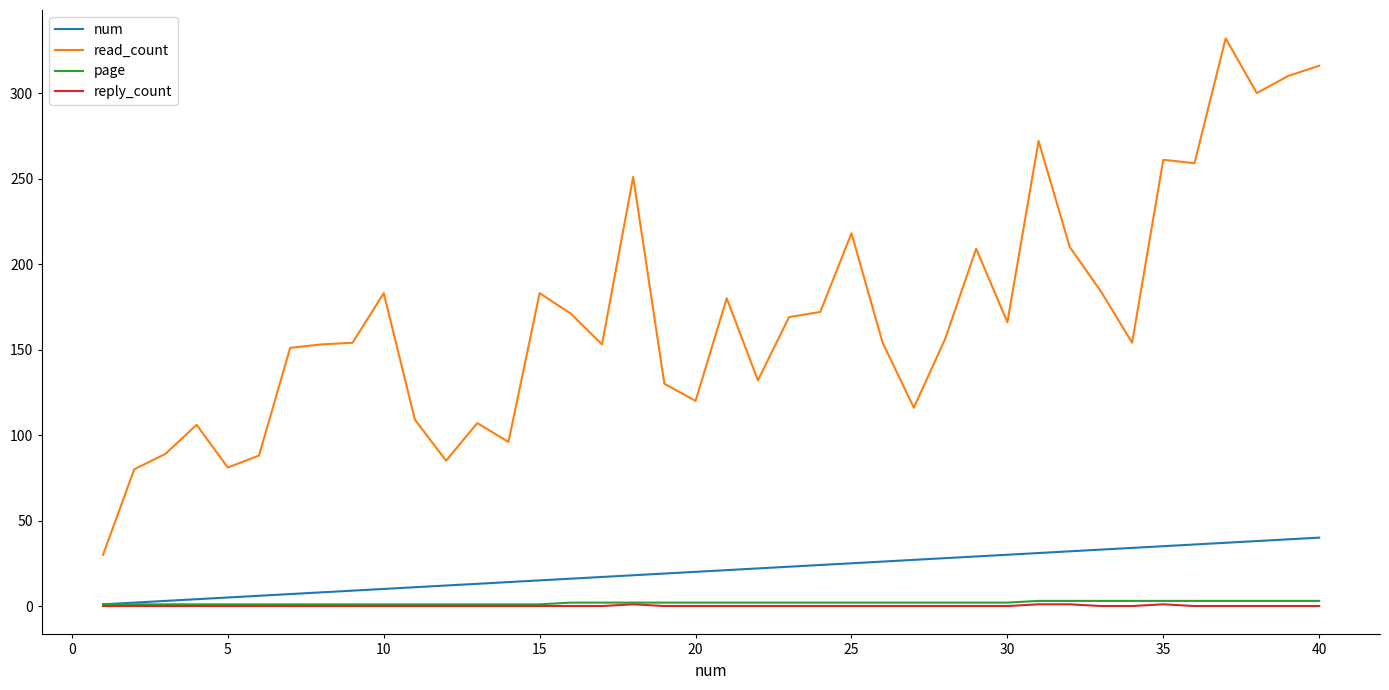

What is the greatest value displayed?

332